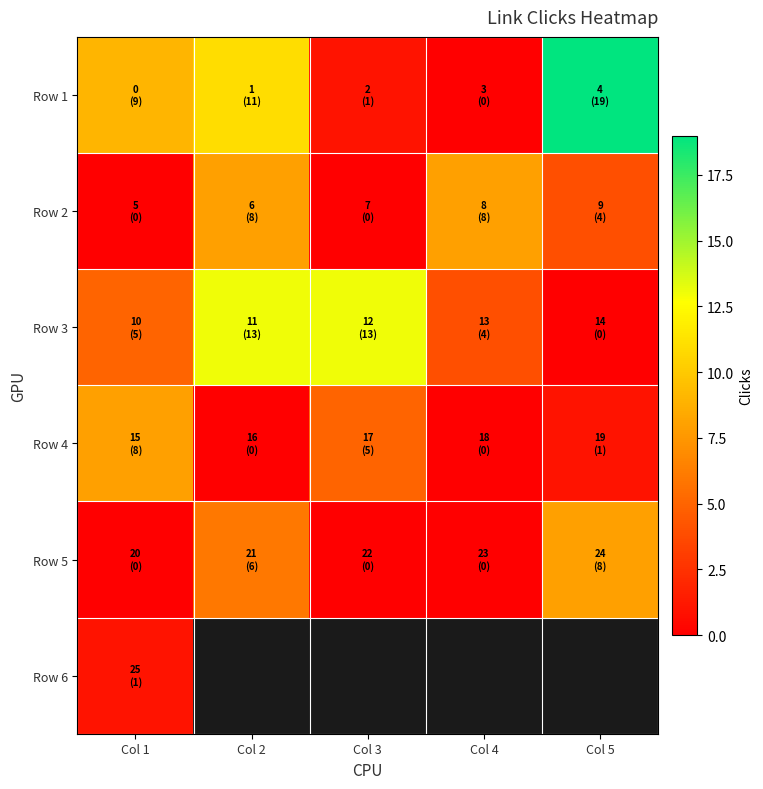

The value of Row 4 at Col 4 is 0.0. True or false?

True